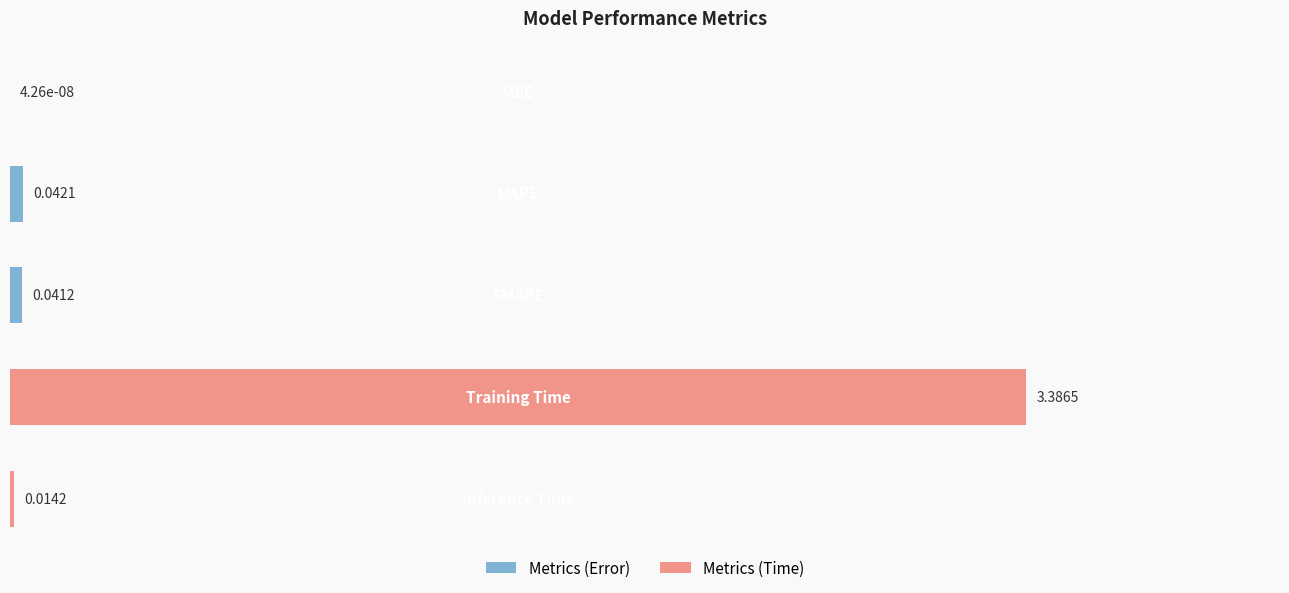

What is the sum of all values?

3.5